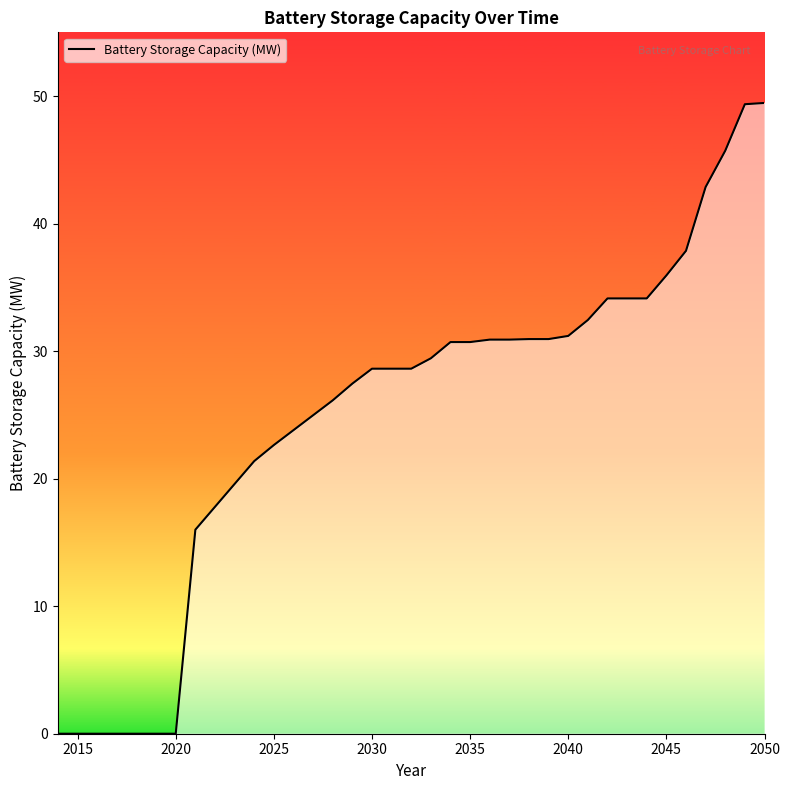

What is the average value?

25.1